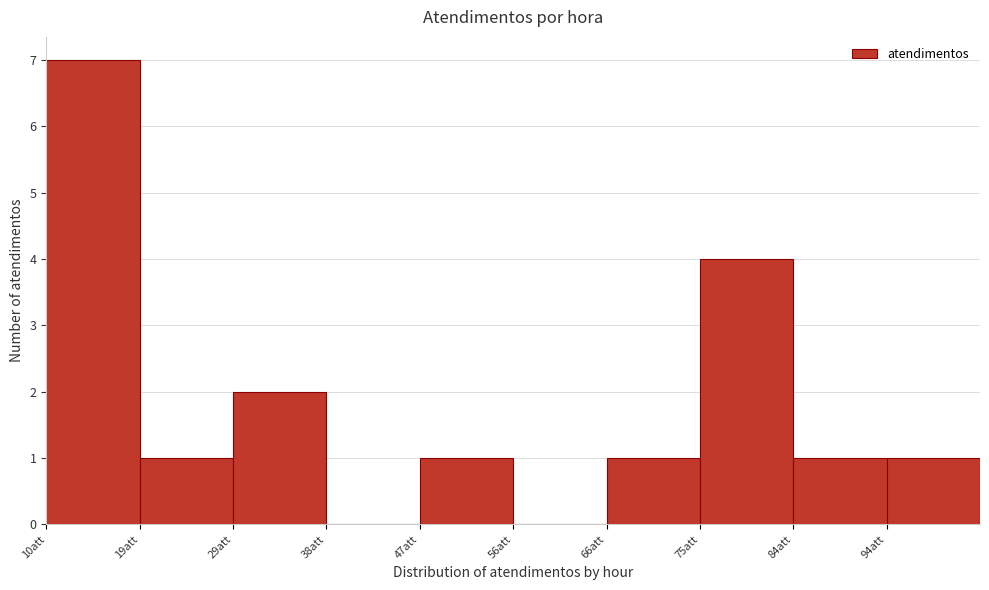

Reading left to right, transcribe this chart: for each bar, give the range it covers on the x-axis and its height. Neither the bar edges nor the heights are printed on the chart, so give them approximately, as read against the axes.

10.0 to 19.3: 7
19.3 to 28.6: 1
28.6 to 37.9: 2
37.9 to 47.2: 0
47.2 to 56.5: 1
56.5 to 65.8: 0
65.8 to 75.1: 1
75.1 to 84.4: 4
84.4 to 93.7: 1
93.7 to 103.0: 1